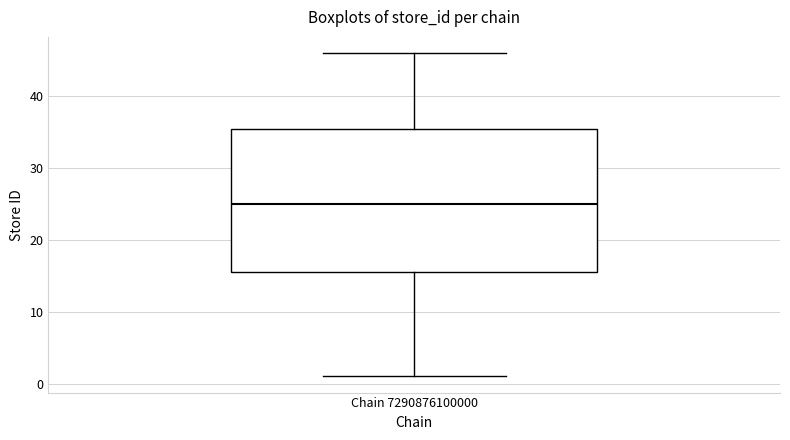

Where does the upper whisker of the box for Chain 7290876100000 end on the y-axis? The values are not printed on the chart, so give them approximately, as read against the axis.

46